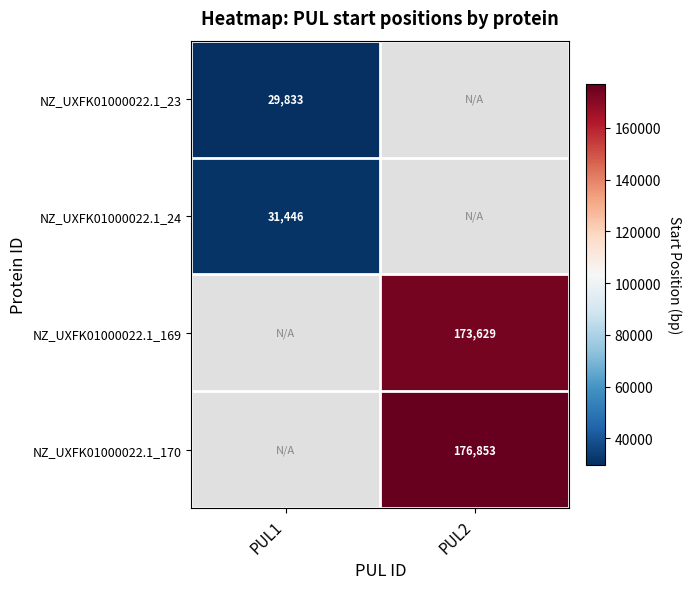

Is it true that NZ_UXFK01000022.1_170 equals 176853 at PUL2?

True